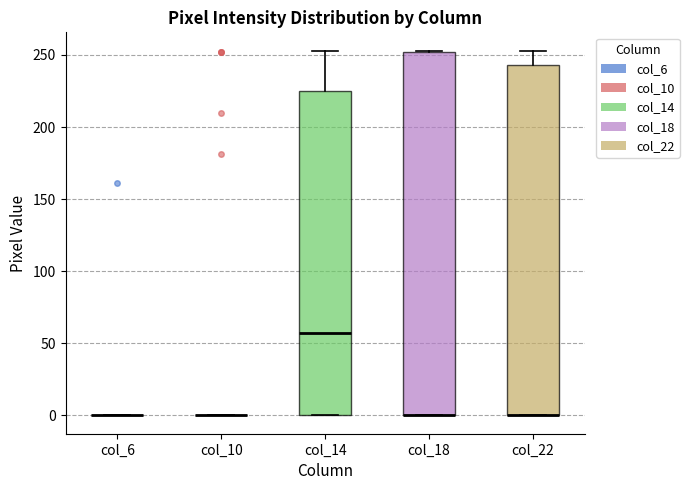

Reading left to right, transcribe this box plot: for each box, give where its median line is, the range the box spans, and where its two whiskers end, as read against the y-axis. The values are not printed on the chart, so give them approximately, as read against the axis.

col_6: box collapsed to a line at 0, whiskers 0 to 0
col_10: box collapsed to a line at 0, whiskers 0 to 0
col_14: median 55, box 0 to 225, whiskers 0 to 255
col_18: median 0 (drawn on the box's lower edge), box 0 to 250, whiskers 0 to 255
col_22: median 0 (drawn on the box's lower edge), box 0 to 245, whiskers 0 to 255